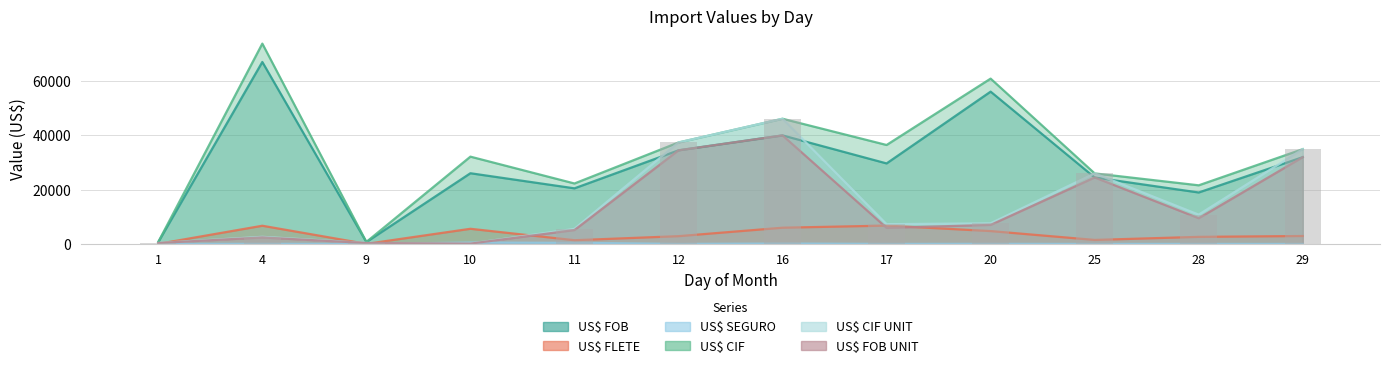

Reading left to right, extract all data points from this chart.

US$ FOB: 700.9	66904.4	700.9	26000.0	20451.3	34418.1	39908.8	29607.3	55998.6	24442.2	18924.2	31911.4
US$ FLETE: 35.0	6699.5	35.0	5580.4	1375.6	2868.7	5975.9	6750.1	4739.9	1482.3	2612.3	2926.8
US$ SEGURO: 14.0	50.8	14.0	520.0	409.0	22.6	150.8	25.1	46.6	19.7	23.6	12.3
US$ CIF: 750.0	73654.7	750.0	32100.4	22236.0	37309.4	46035.5	36382.5	60785.0	25944.3	21560.0	34850.5
US$ CIF UNIT: 375.0	2630.5	375.0	160.5	5559.0	37309.4	46035.5	7276.5	7598.1	25944.3	10780.0	34850.5
US$ FOB UNIT: 350.5	2389.4	350.5	130.0	5112.8	34418.1	39908.8	5921.5	6999.8	24442.2	9462.1	31911.4